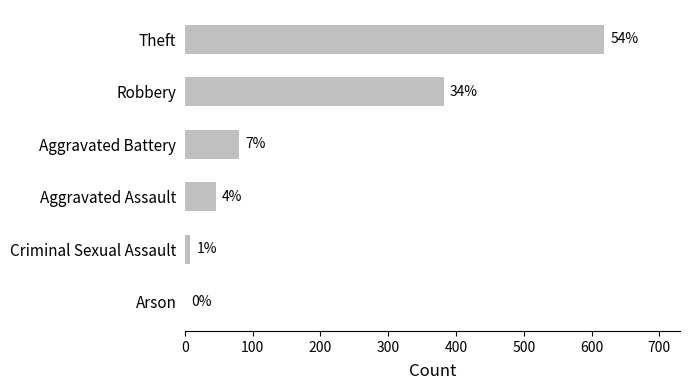

Are the bars horizontal?

Yes